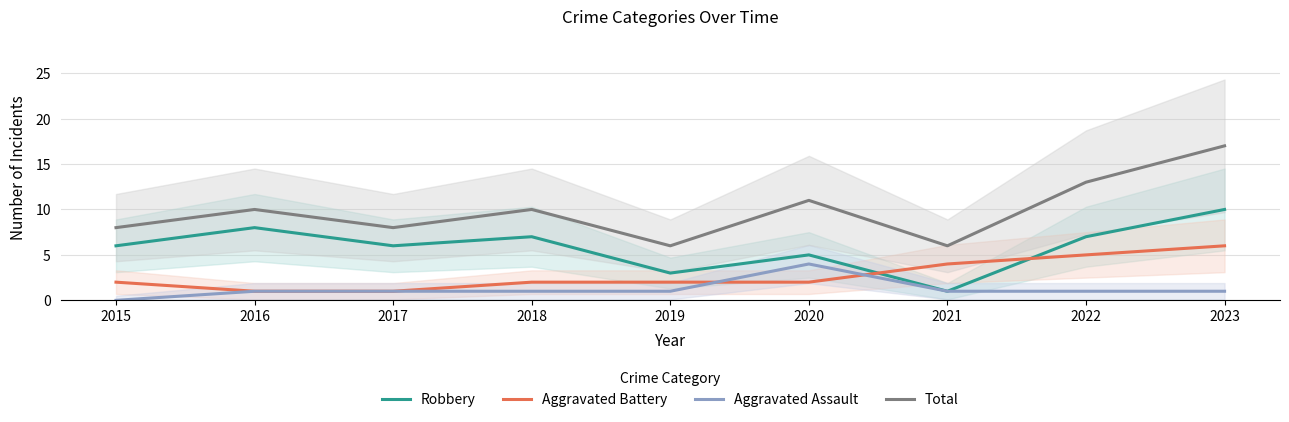

True or false: Robbery has more than 2 points higher than both neighbors.

True